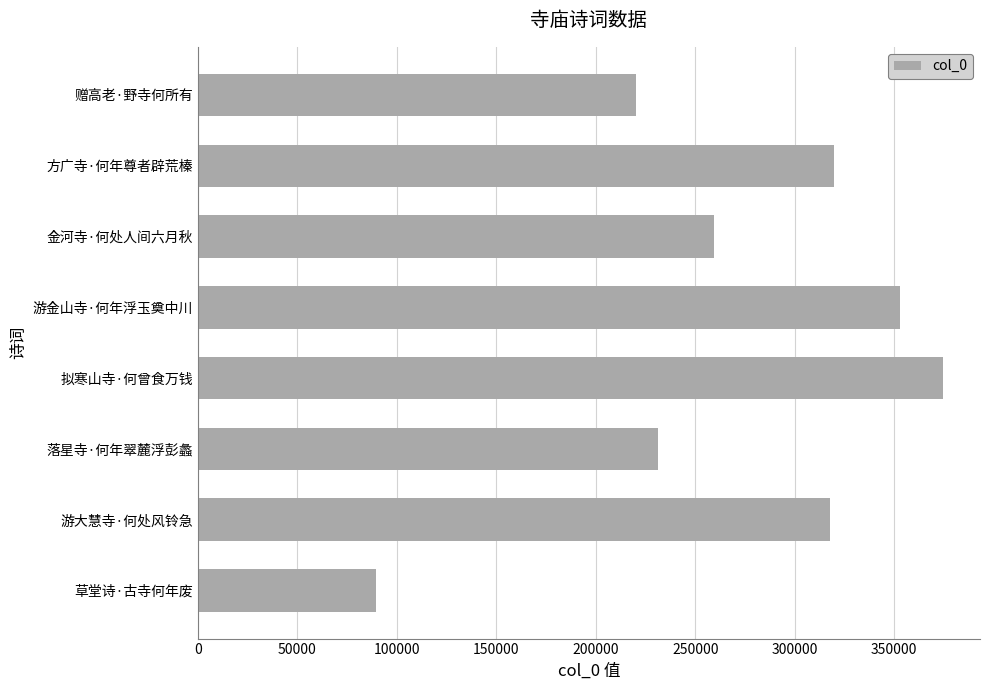

What is the sum of all values?

2165483